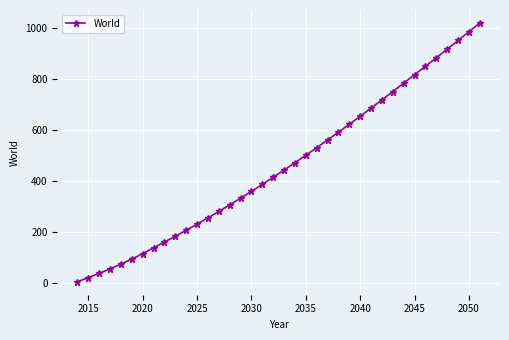

What is the smallest value displayed?

3.2